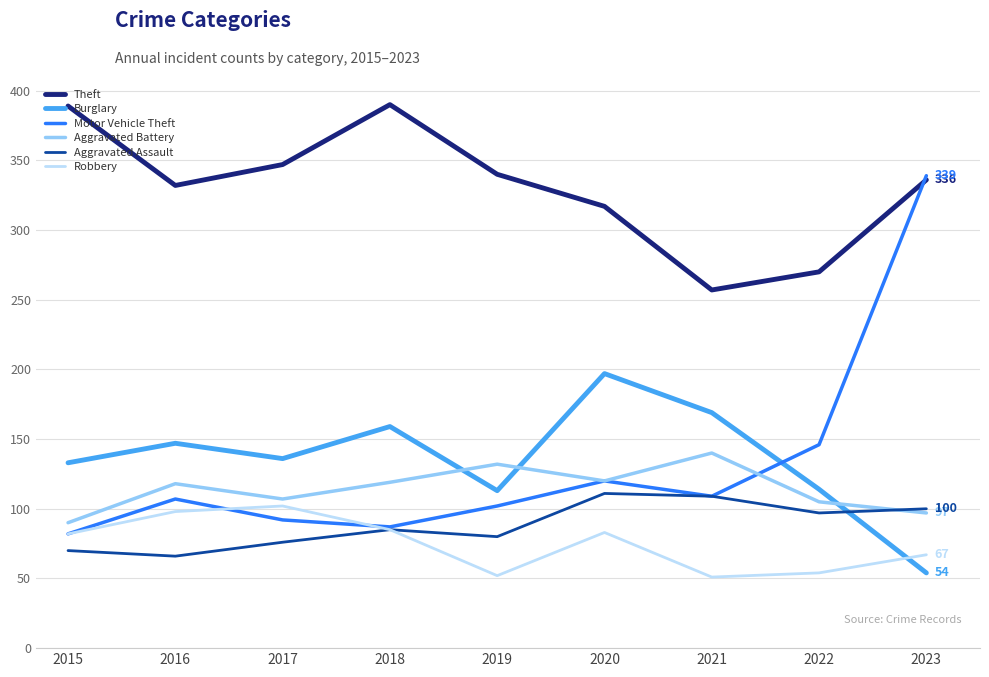

Which series has the largest range (max minus min)?

Motor Vehicle Theft